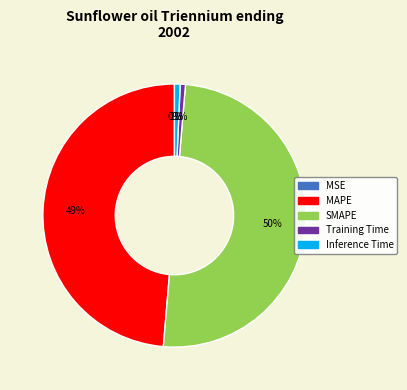

Is it true that SMAPE is 58% of the pie?

False